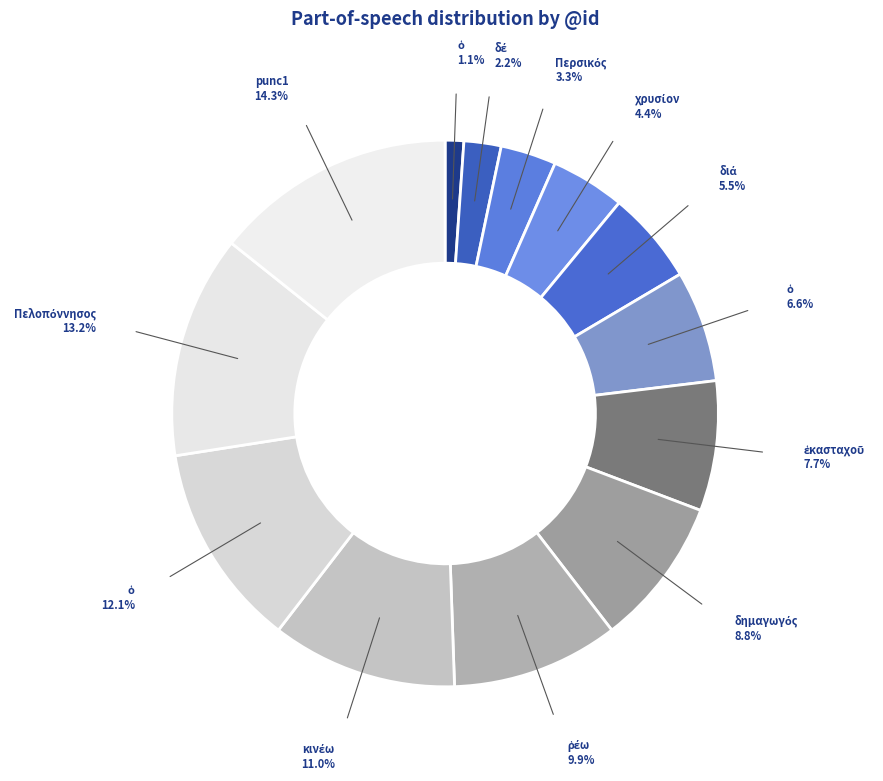

How many segments does this pie chart have?

13